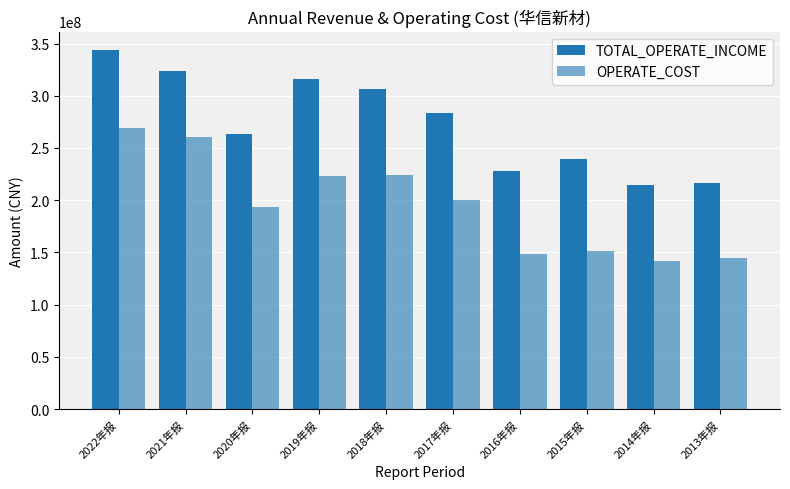

How many data points in OPERATE_COST are above 199876279?

5